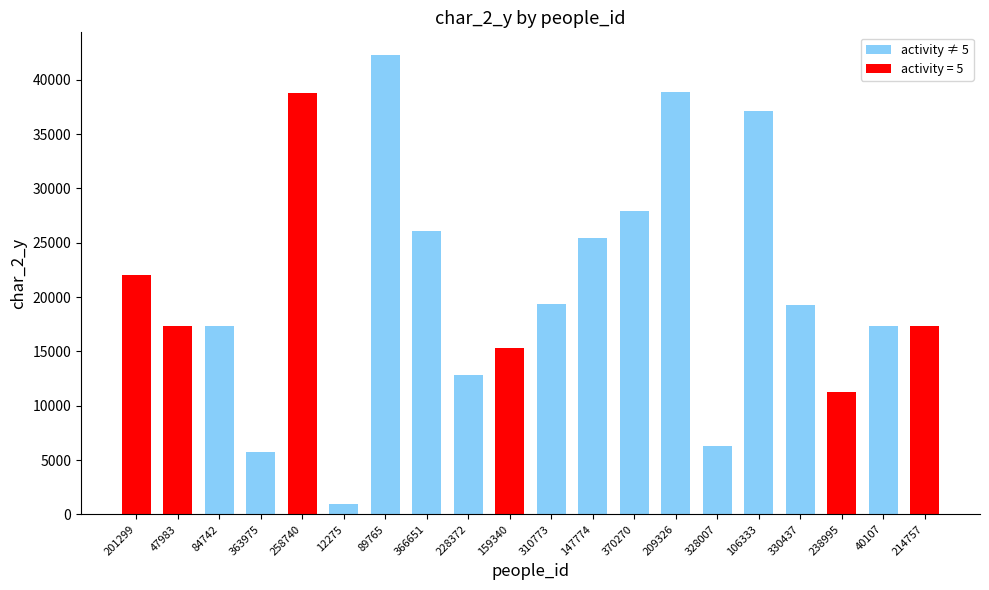

At which label is the value closest to 21585?

201299